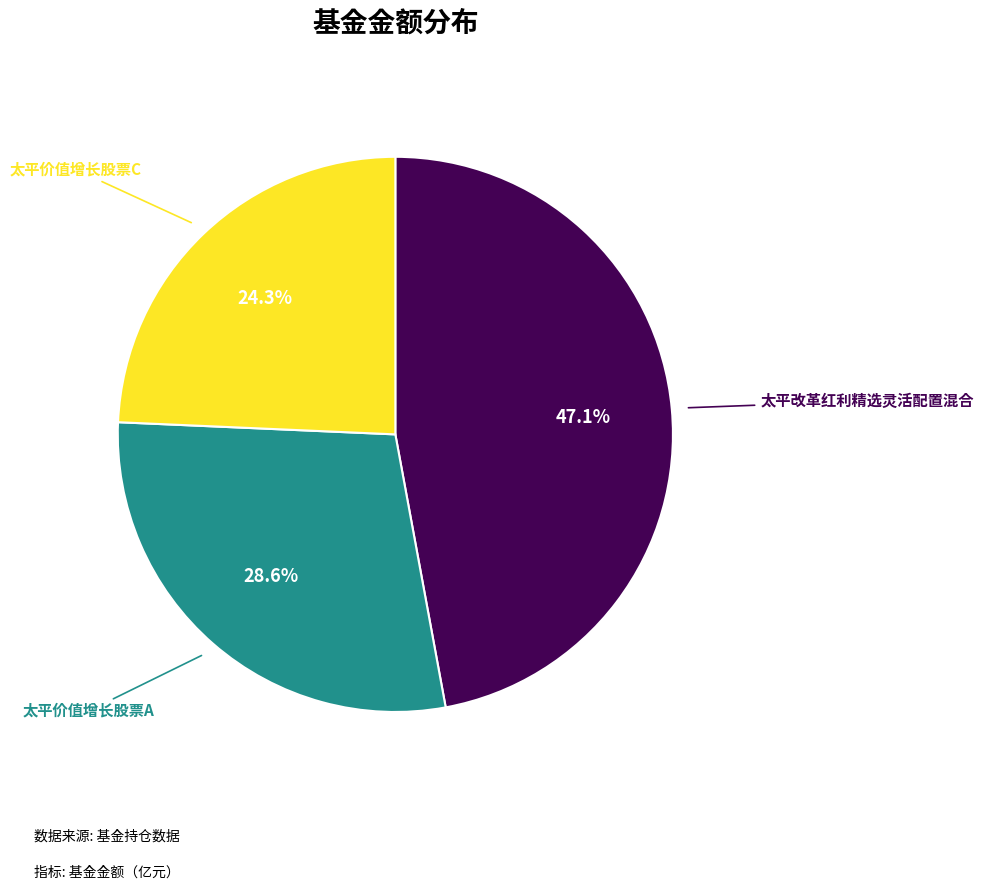

Does any single category account for the majority?

No